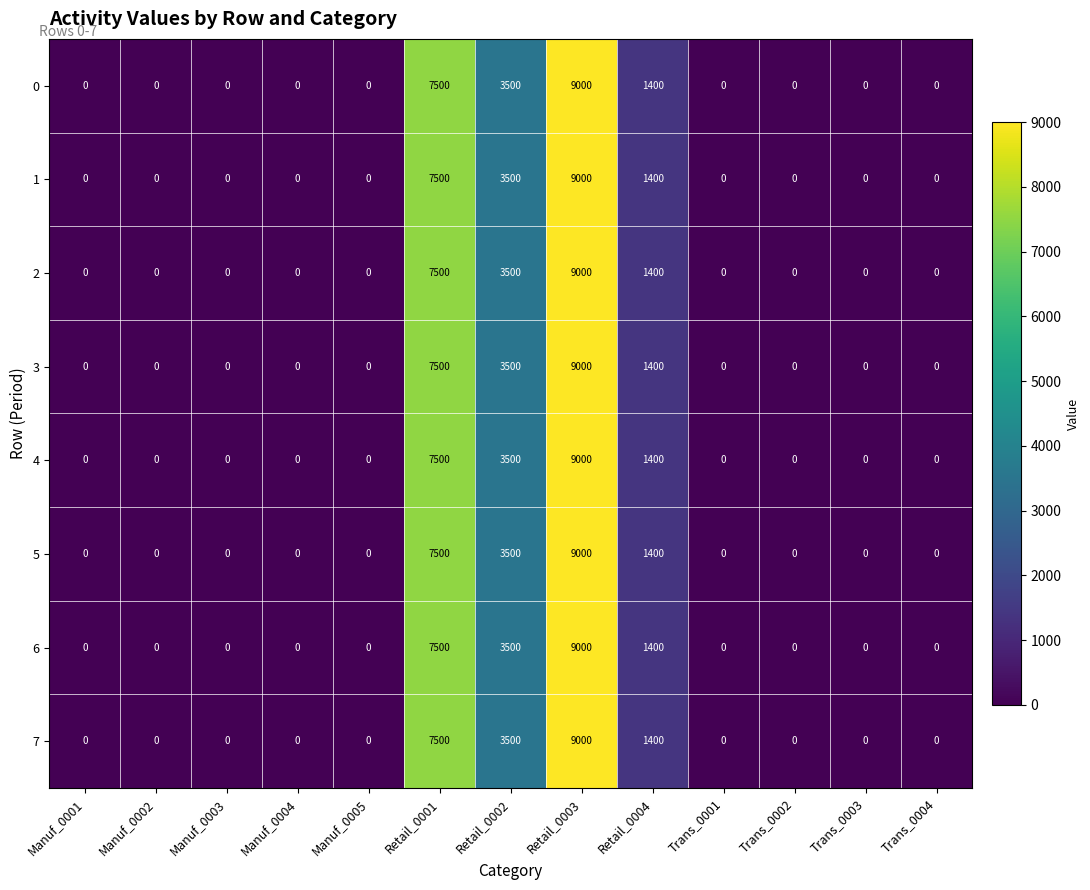

What is the difference between the maximum and minimum values in the 6 series?

9000